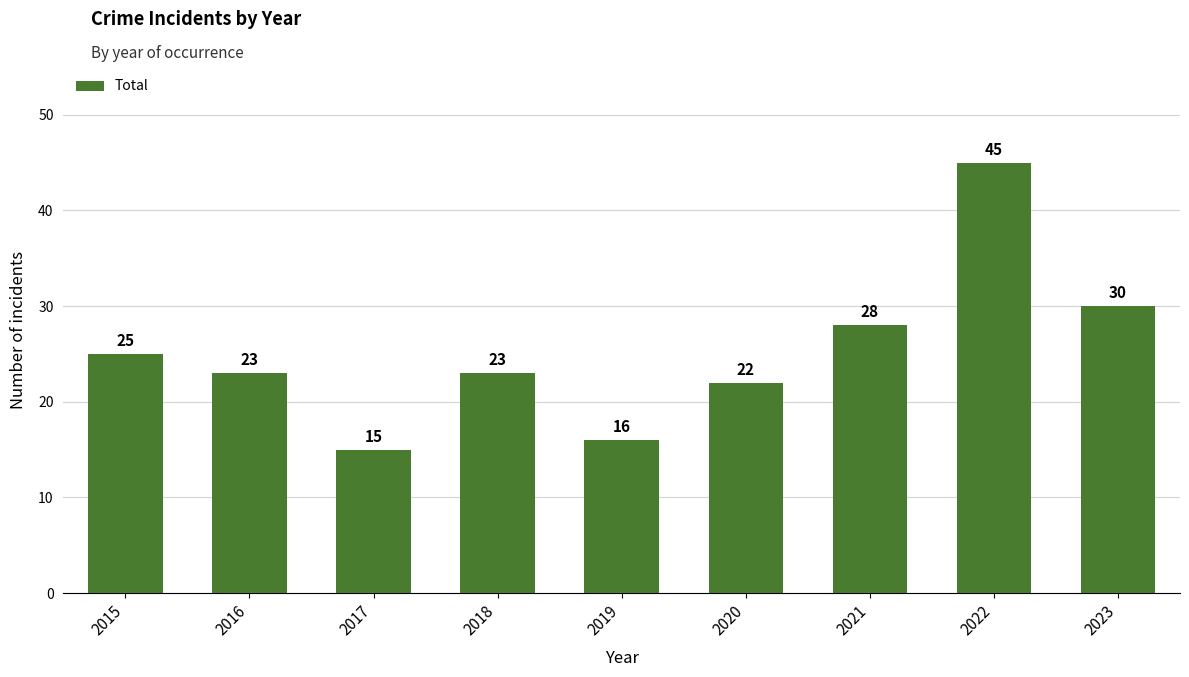

Reading left to right, transcribe all the data shown in this chart.

25	23	15	23	16	22	28	45	30